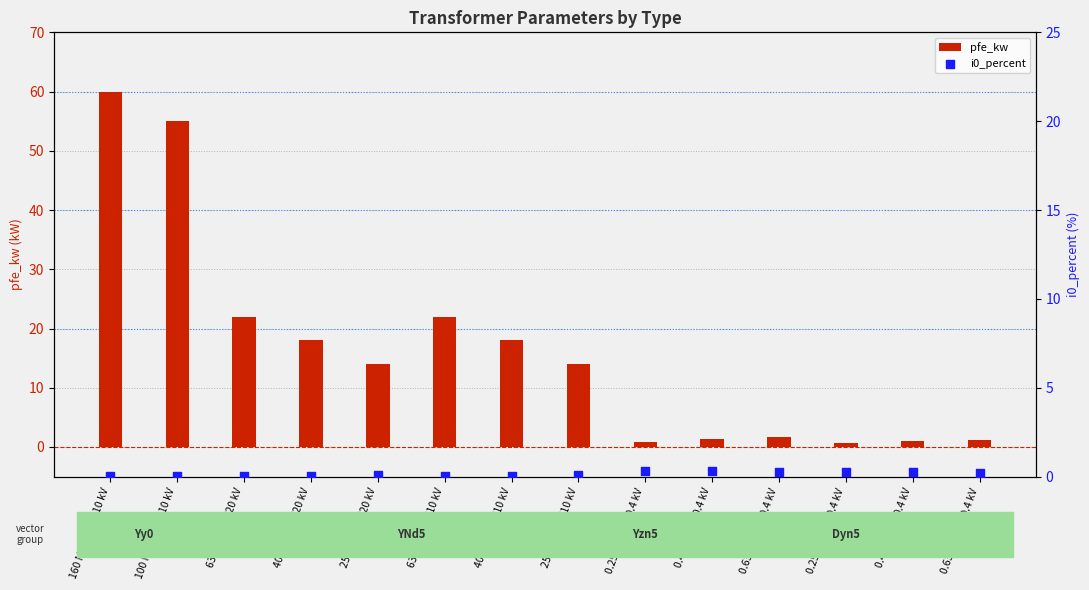

Which series contains the lowest Y value?

i0_percent